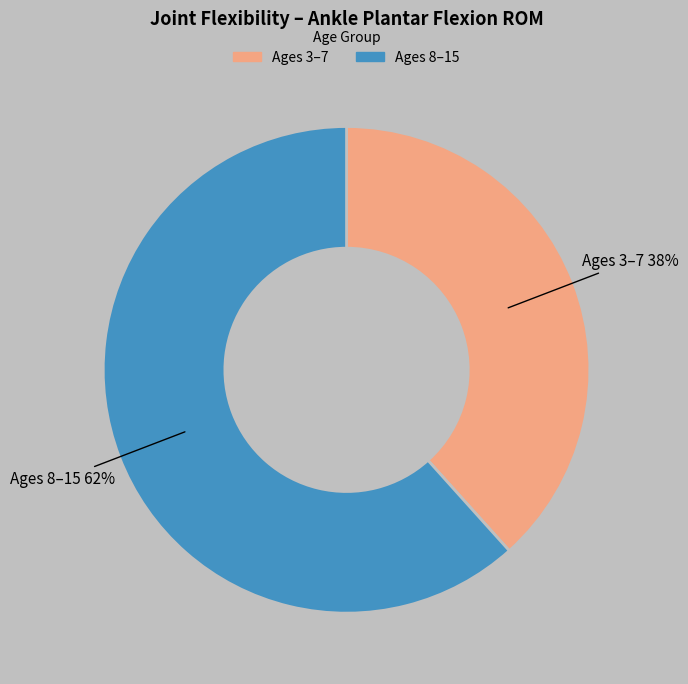

Is there any slice that represents more than half of the pie?

Yes